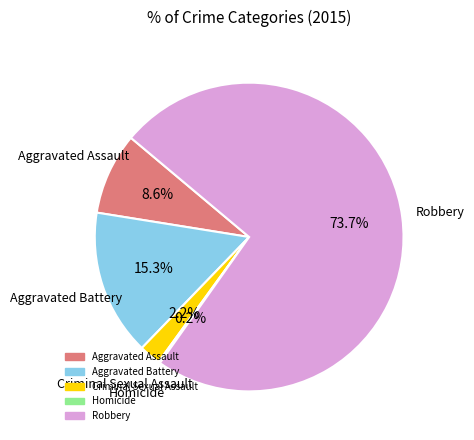

Is there a majority slice in this chart?

Yes